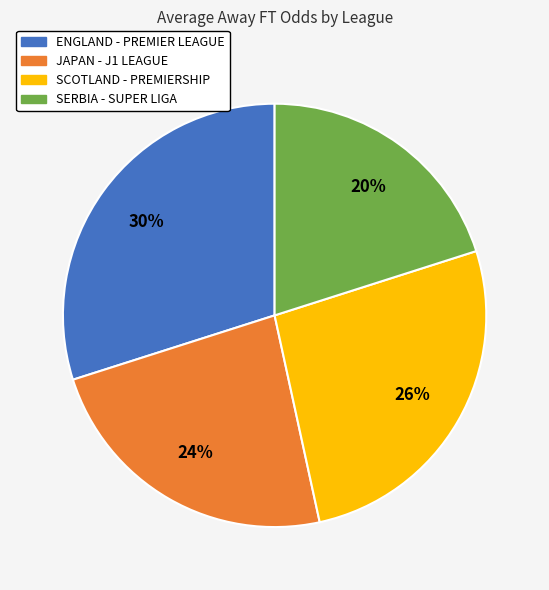

Which slice is the smallest?

SERBIA - SUPER LIGA